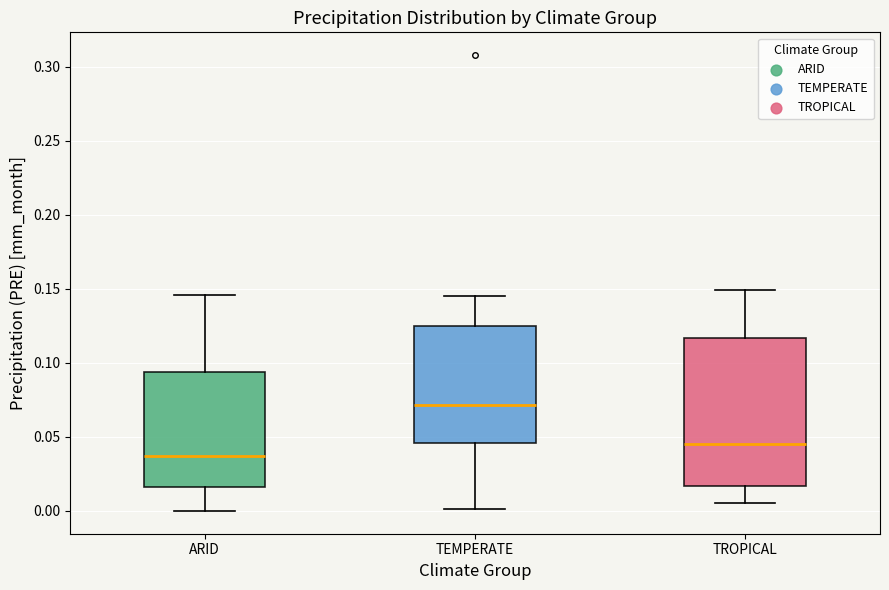

Where does the median line of the box for TEMPERATE sit on the y-axis? The values are not printed on the chart, so give them approximately, as read against the axis.

0.070